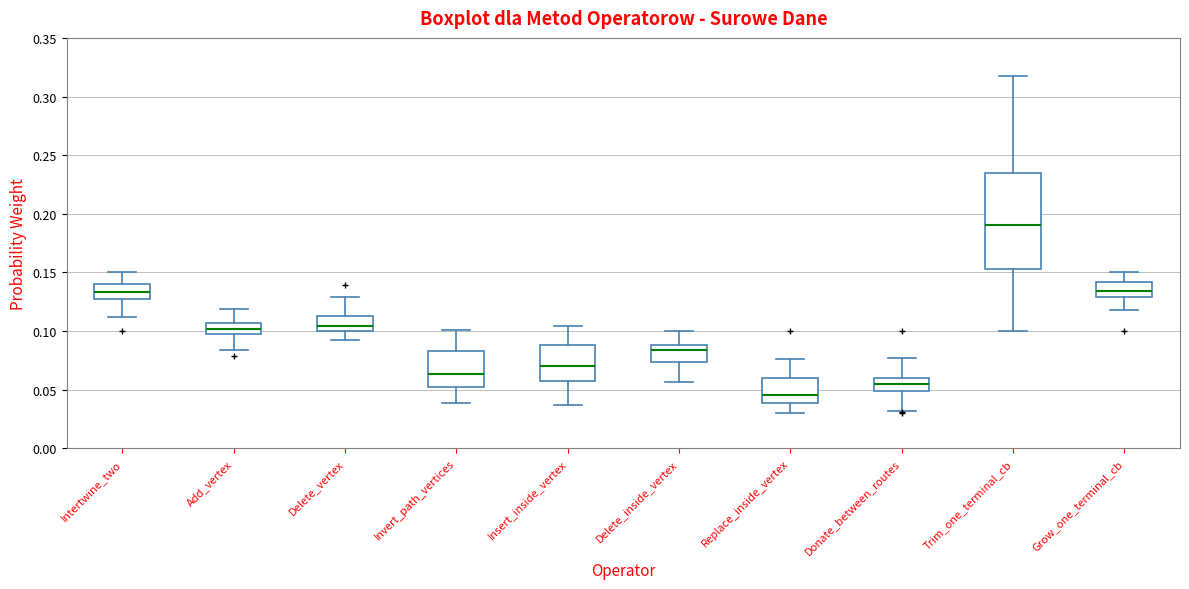

Where does the median line of the box for Donate_between_routes sit on the y-axis? The values are not printed on the chart, so give them approximately, as read against the axis.

0.055